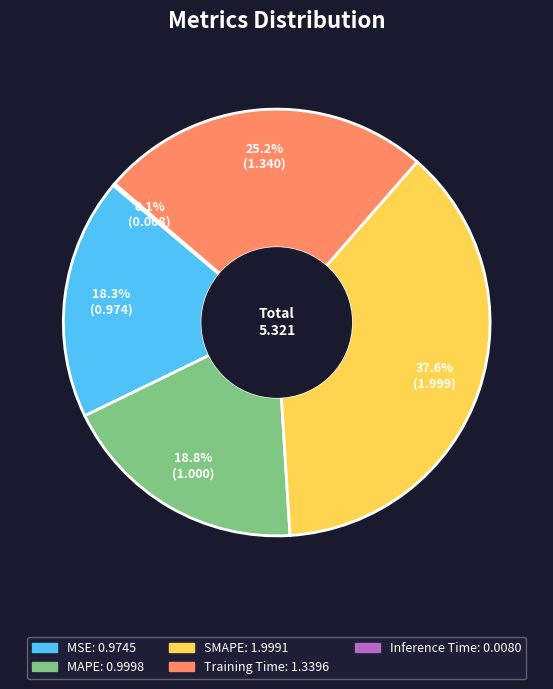

Which category has the biggest portion of the pie?

SMAPE